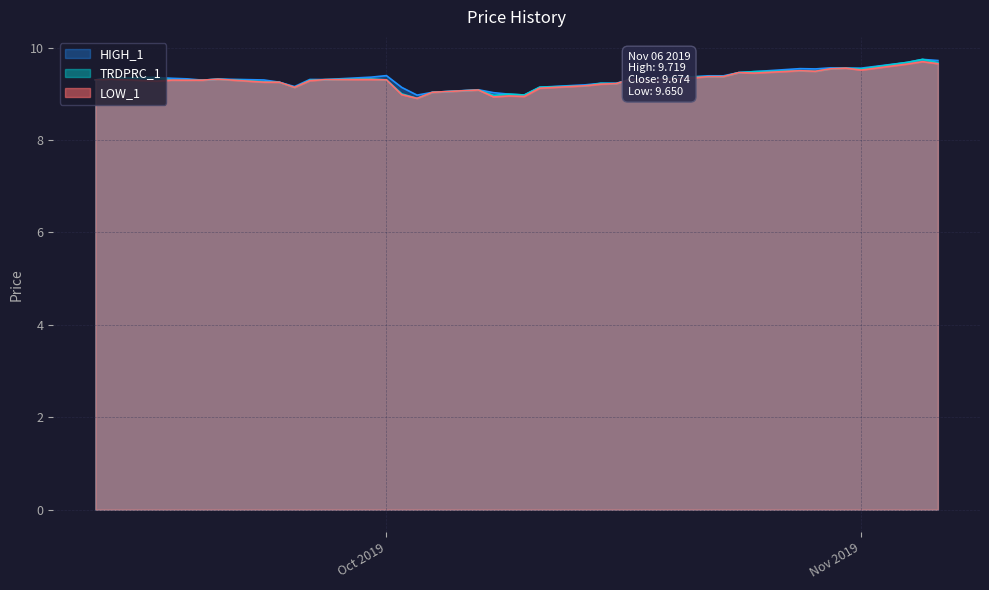

Which series has the largest total across all categories?

HIGH_1